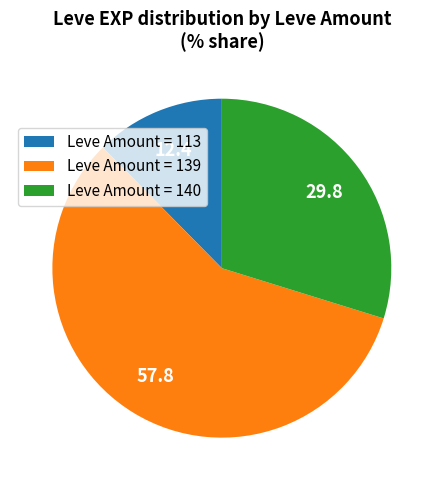

Between Leve Amount = 113 and Leve Amount = 139, which is larger?

Leve Amount = 139